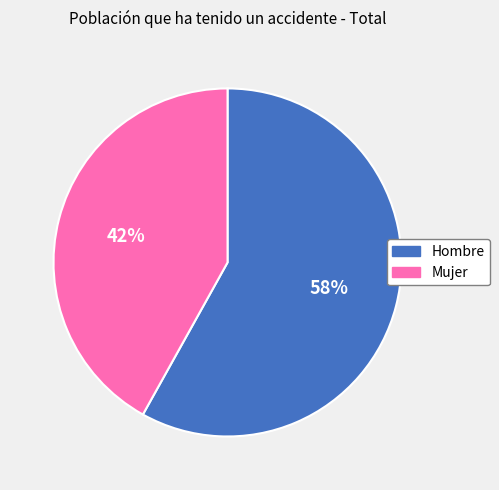

Approximately how many times larger is the value at Mujer compared to Hombre?

0.7